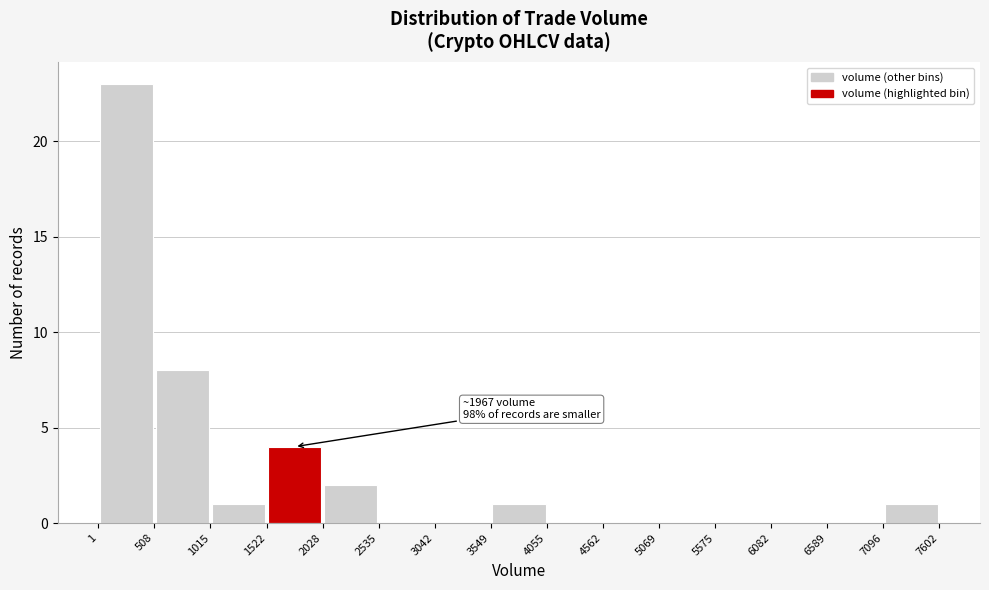

Which range on the x-axis has the tallest bar?

1 to 508